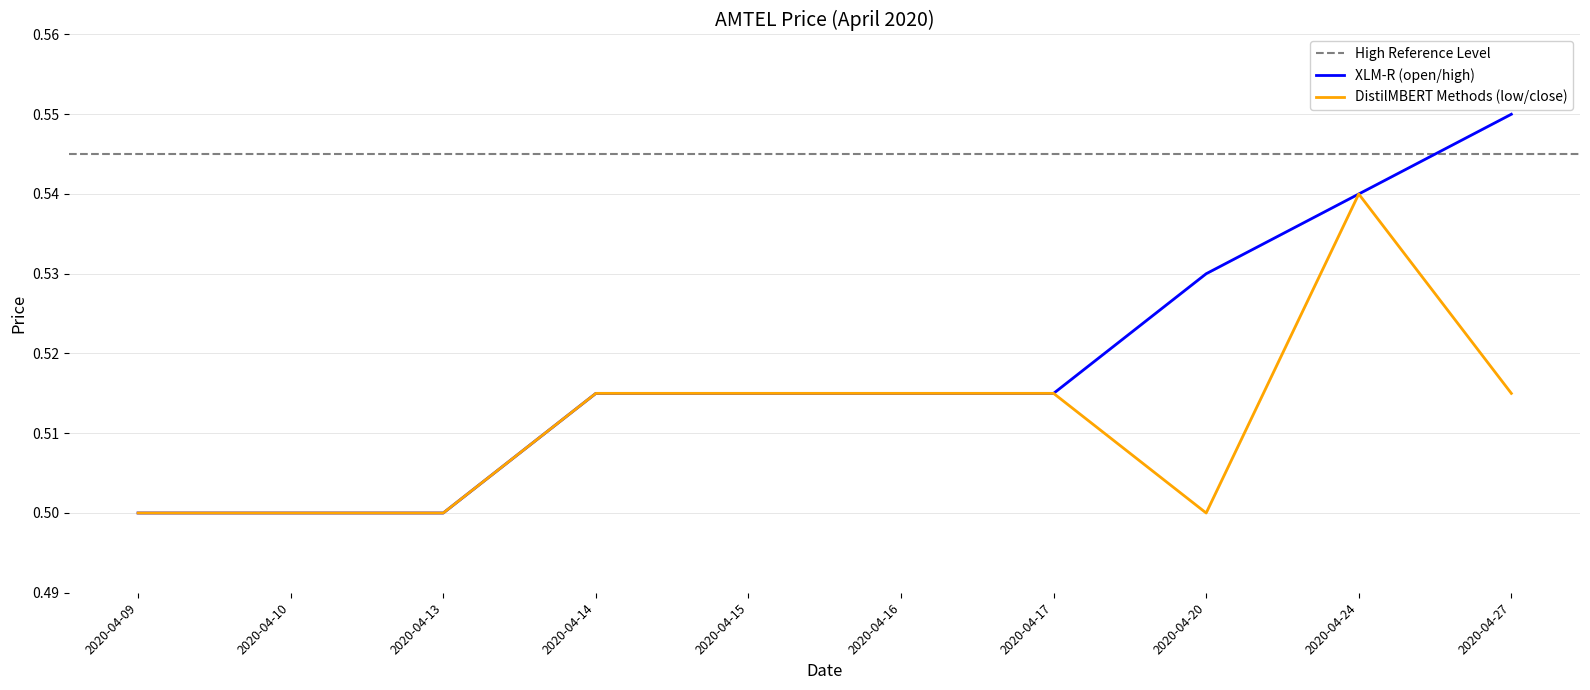

Rank the categories by low value from lowest to highest.

2020-04-09, 2020-04-10, 2020-04-13, 2020-04-20, 2020-04-14, 2020-04-15, 2020-04-16, 2020-04-17, 2020-04-27, 2020-04-24